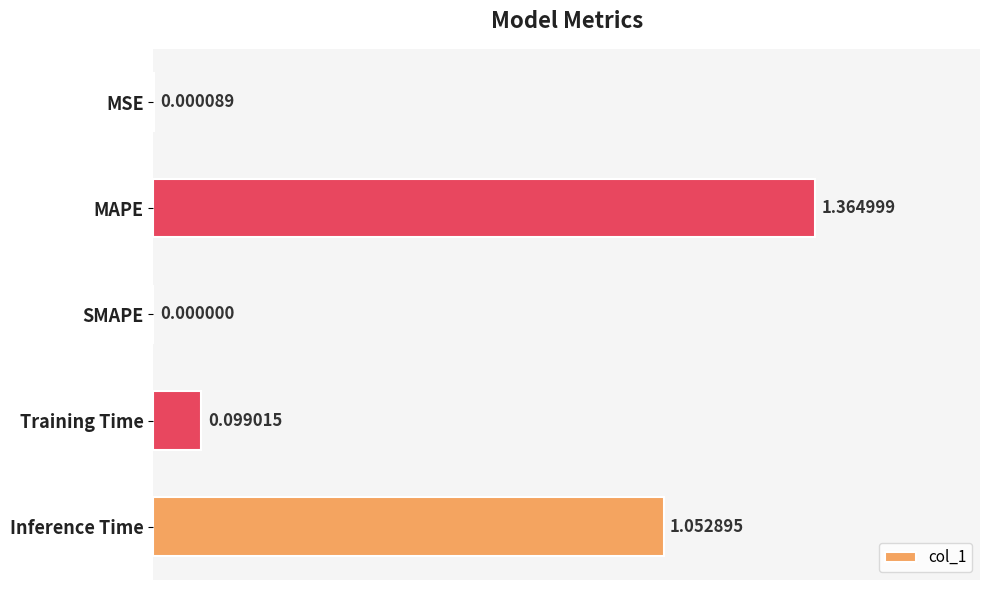

At which category does the chart reach its peak across all series?

MAPE